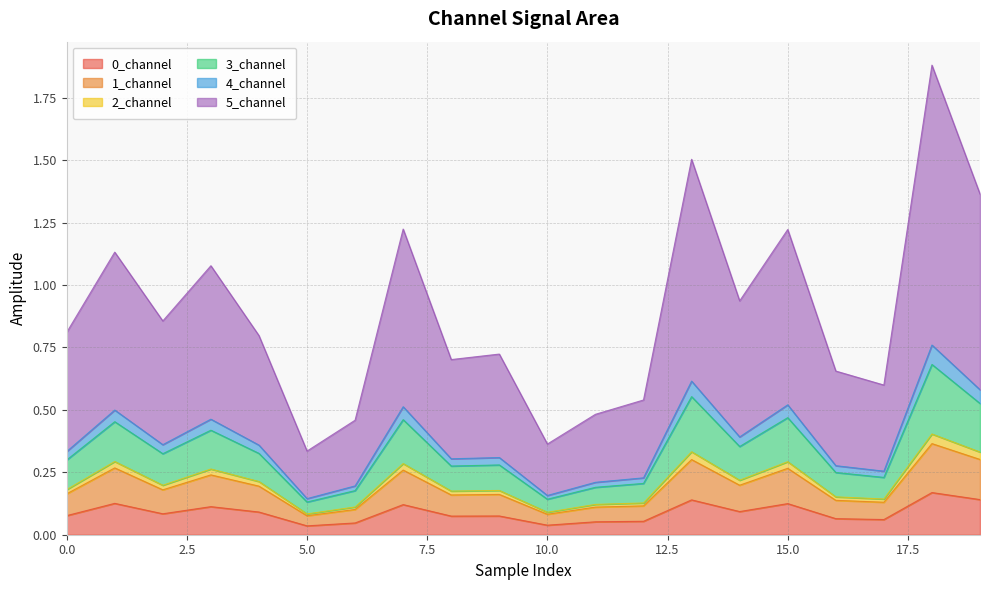

At which label does 3_channel reach its minimum?

5